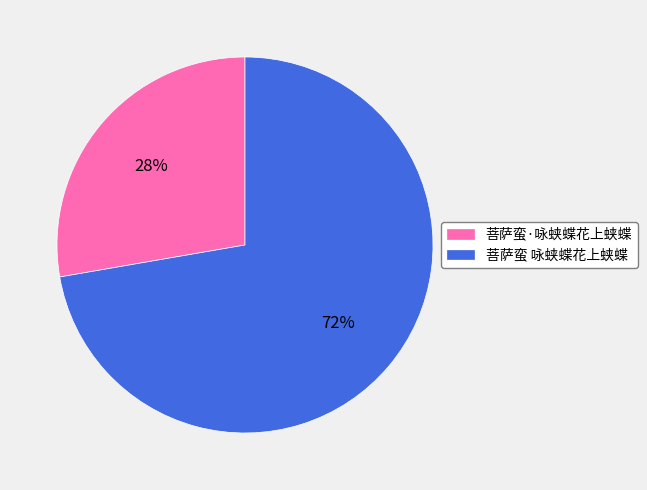

What is the majority slice?

菩萨蛮 咏蛱蝶花上蛱蝶